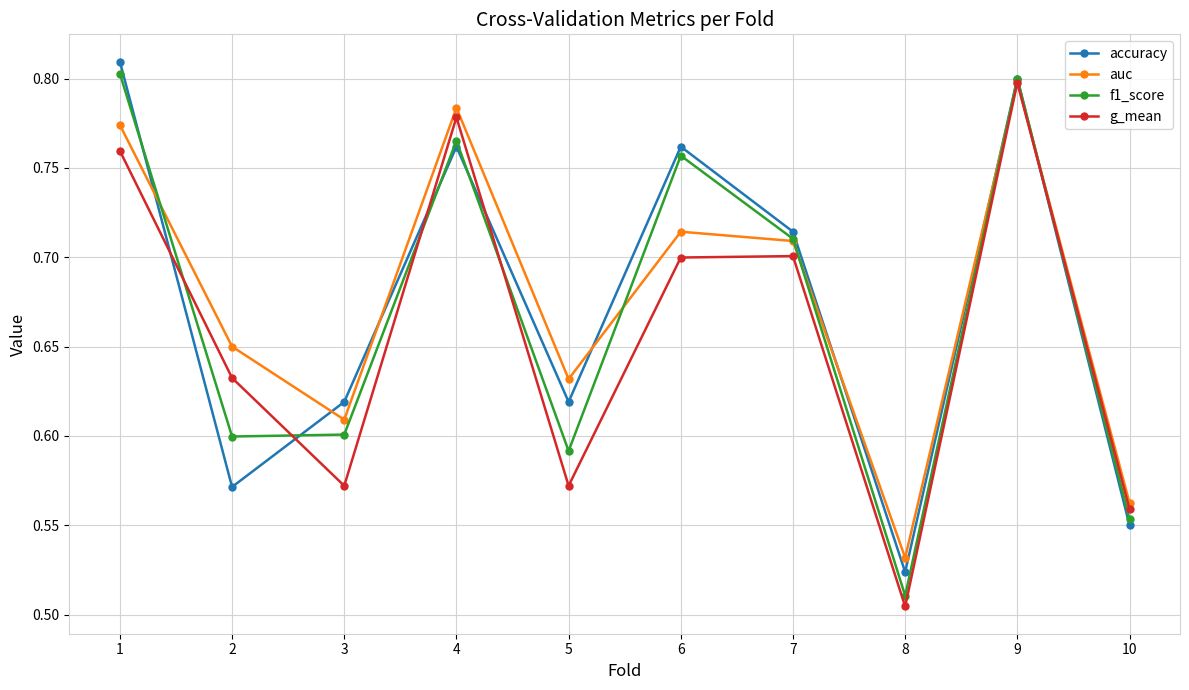

Between which two adjacent categories do g_mean and f1_score first intersect?

1 and 2